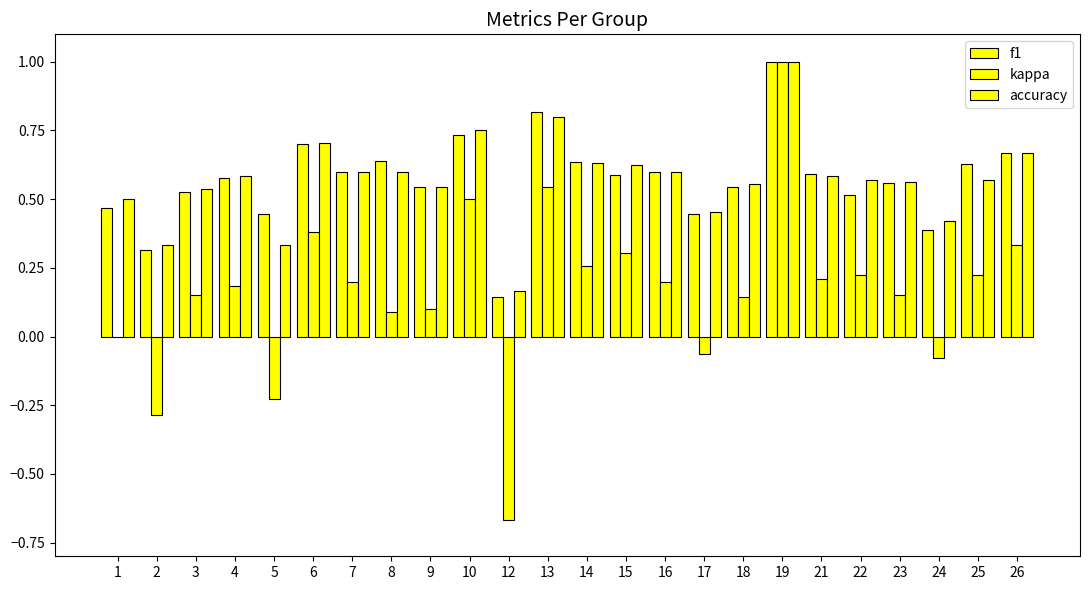

Between 2 and 9, which is larger?

9